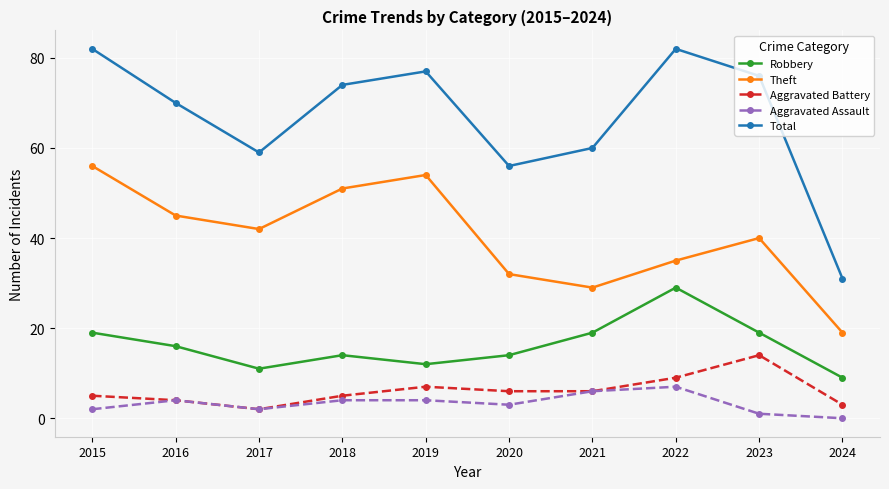

Between 2019 and 2021, which series saw the biggest shift?

Theft